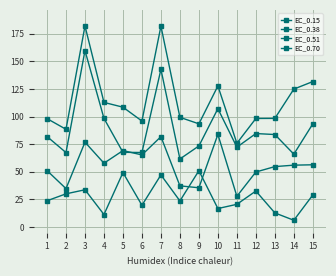

How many categories are shown in the chart?

15